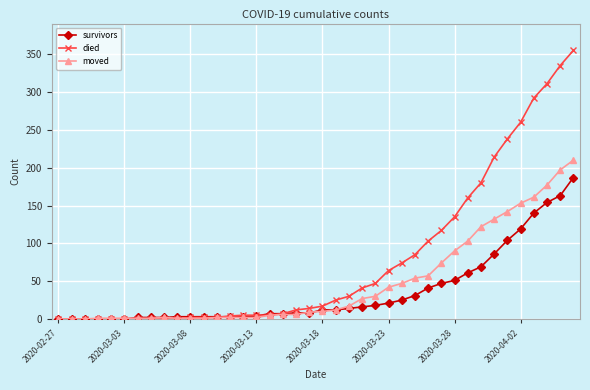

Which series has the widest spread of values?

died